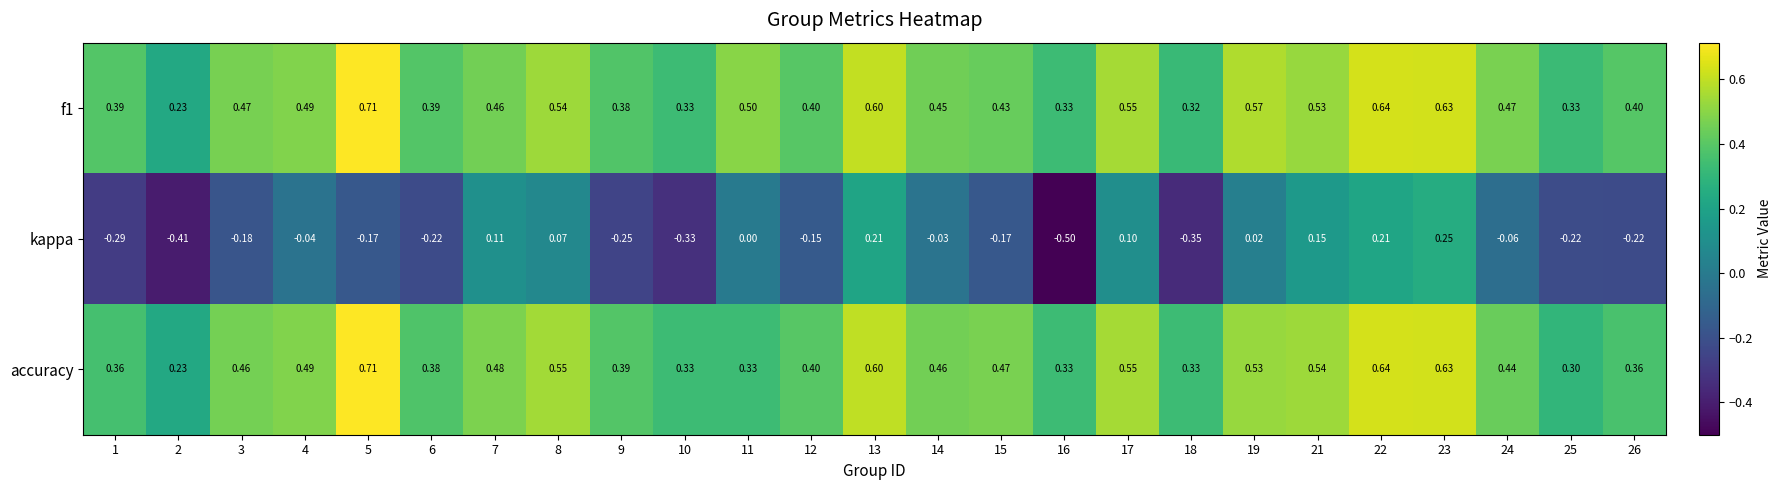

Which series has the widest spread of values?

kappa